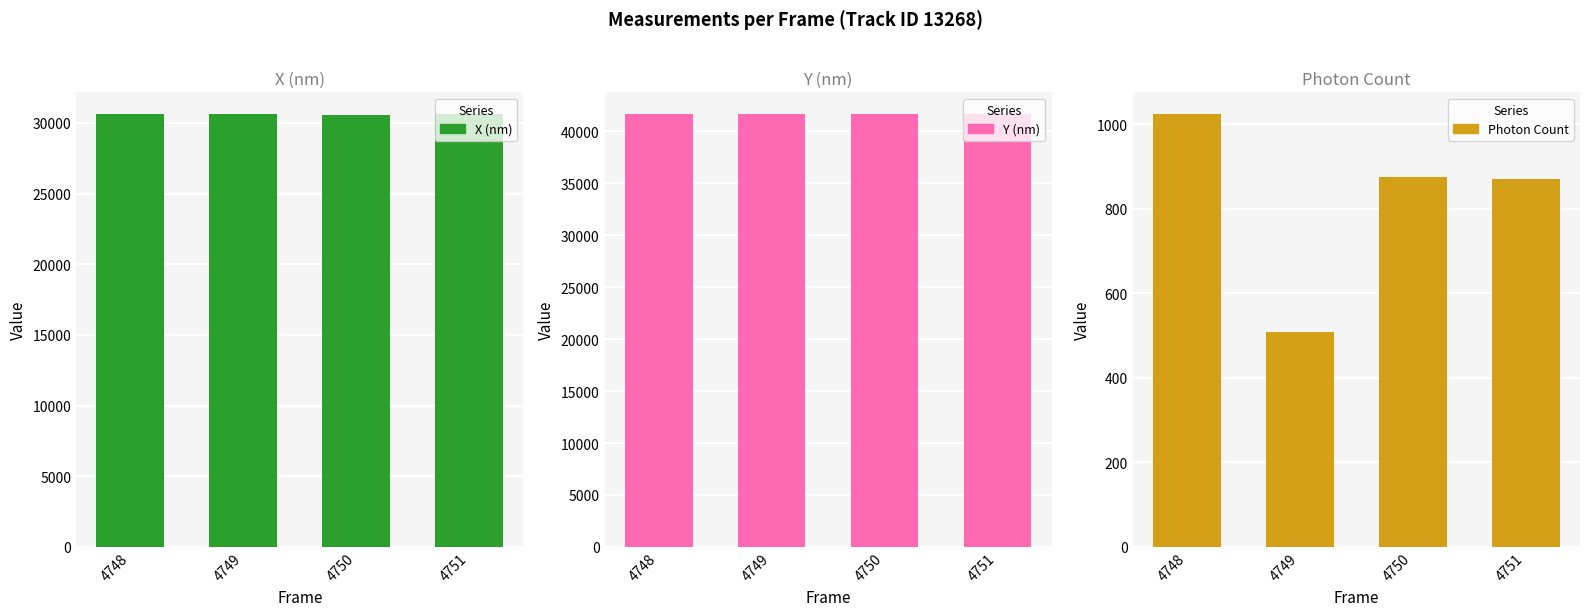

Rank the series by their average value, from lowest to highest.

Photon Count, X (nm), Y (nm)